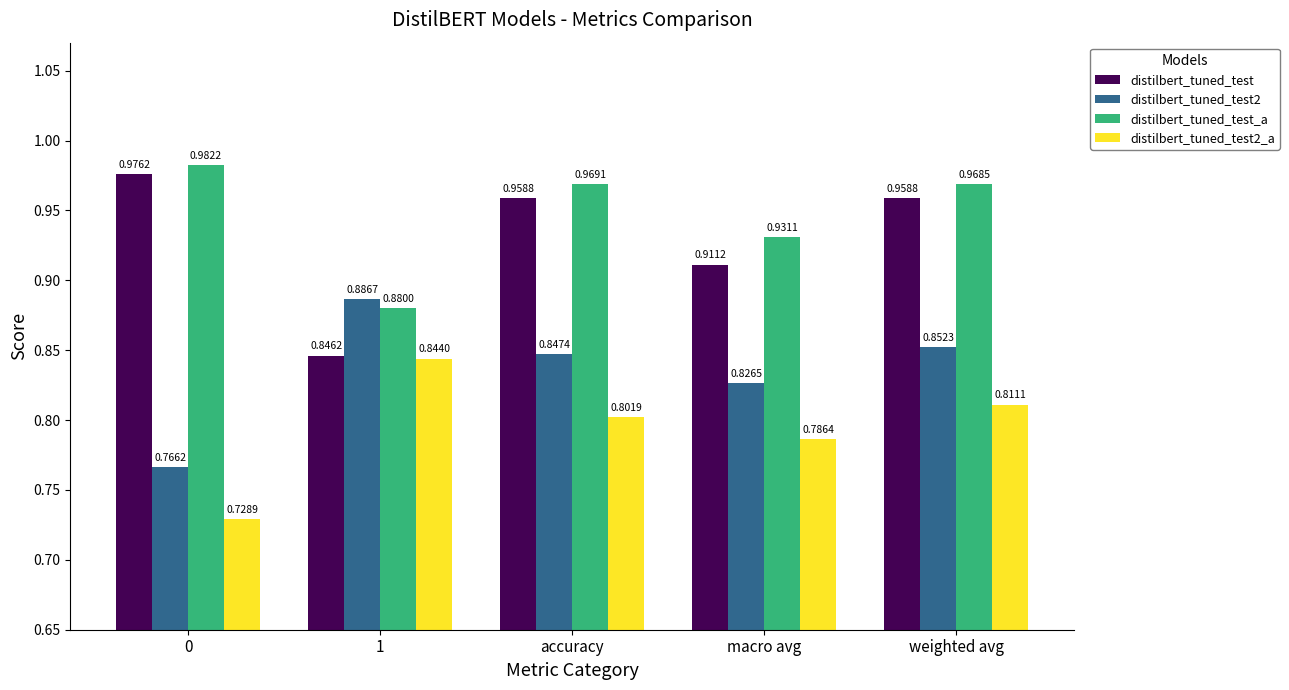

At which category is the sum across all series the highest?

weighted avg